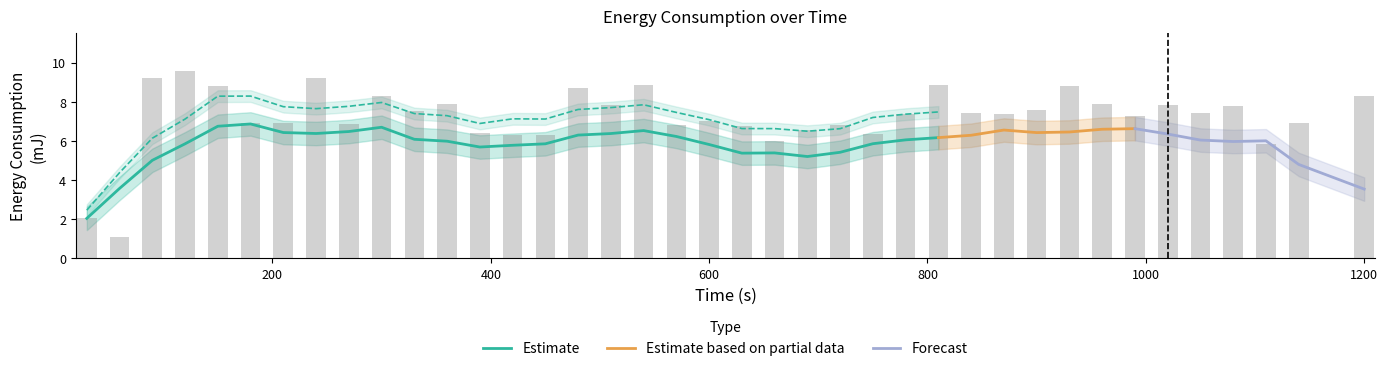

Which category has the lowest value across all series?

60